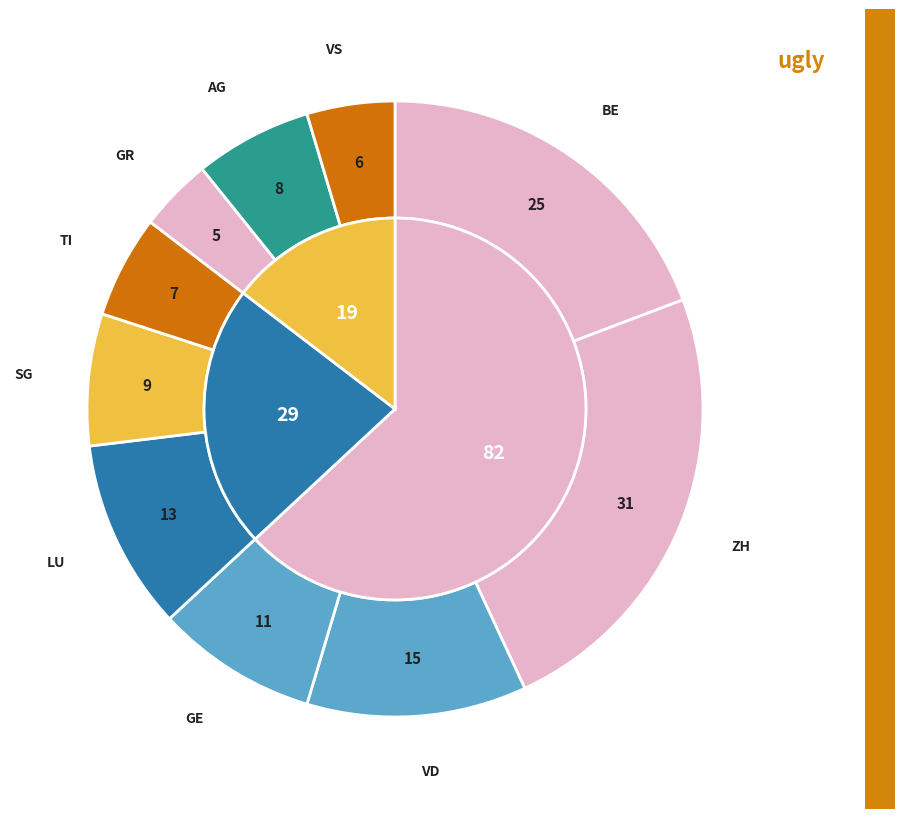

Is there any slice that represents more than half of the pie?

No